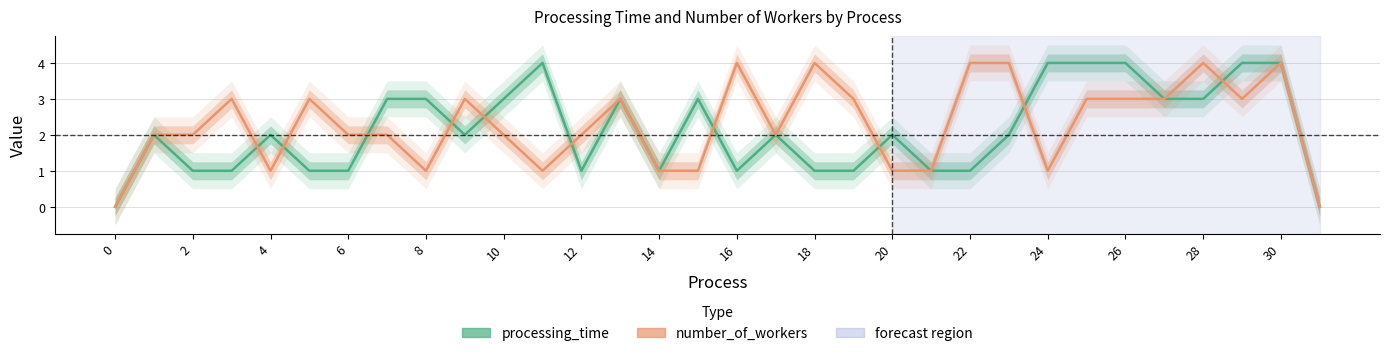

What is the difference between the maximum and minimum values in the processing_time series?

4